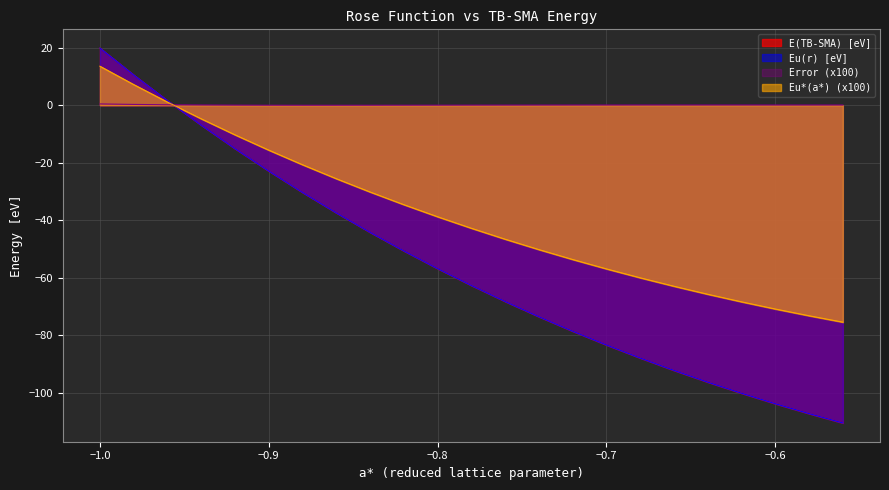

What is the sum of all Eu*(a*) values?

-886.1